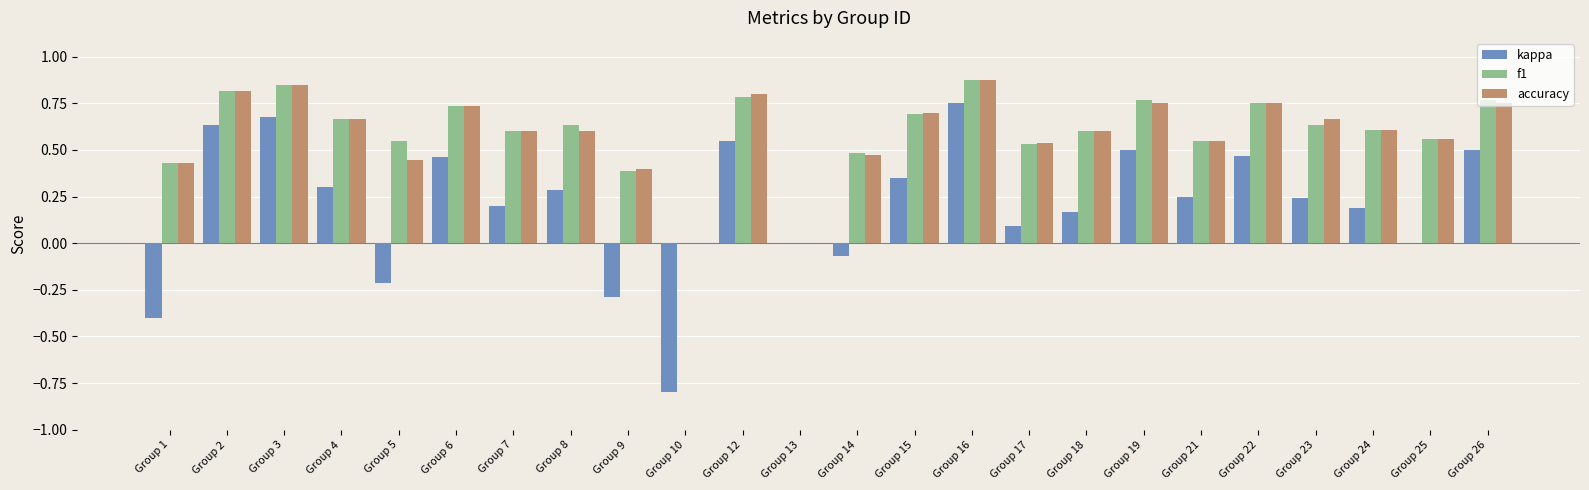

Which series changed the most between Group 12 and Group 21?

kappa